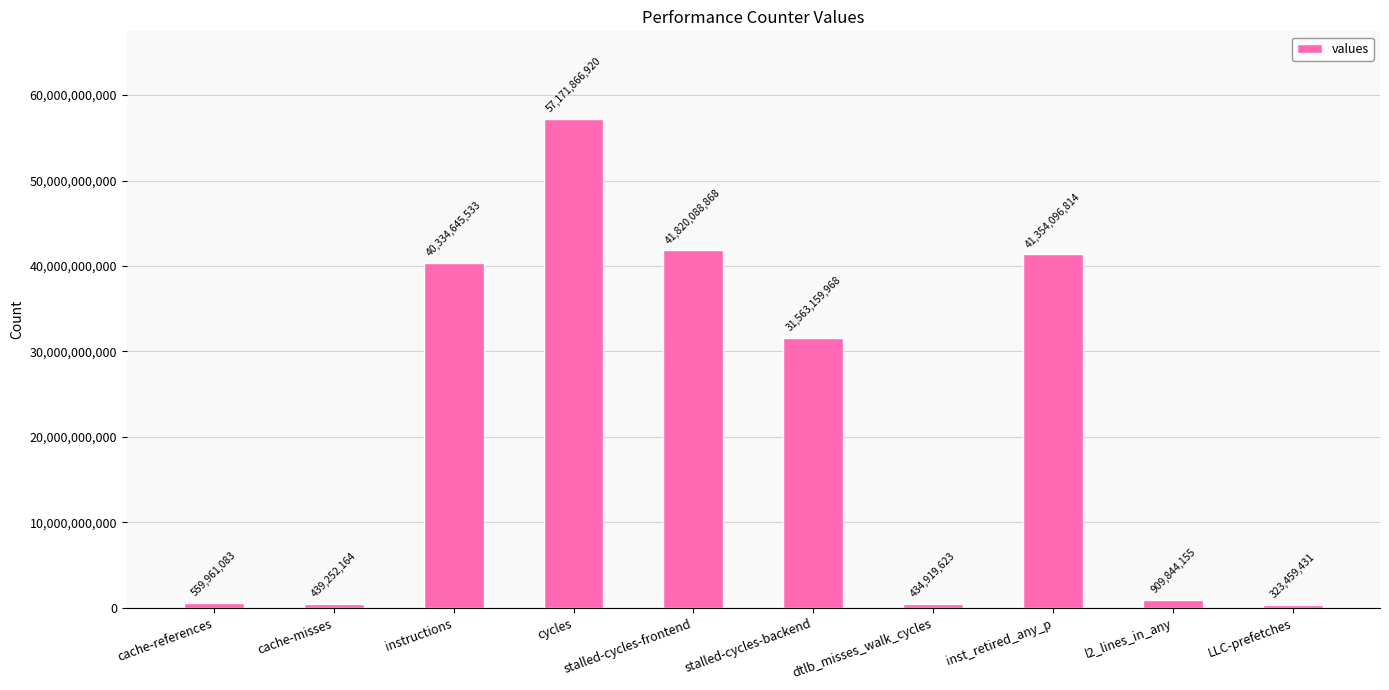

What is the smallest value displayed?

323459431